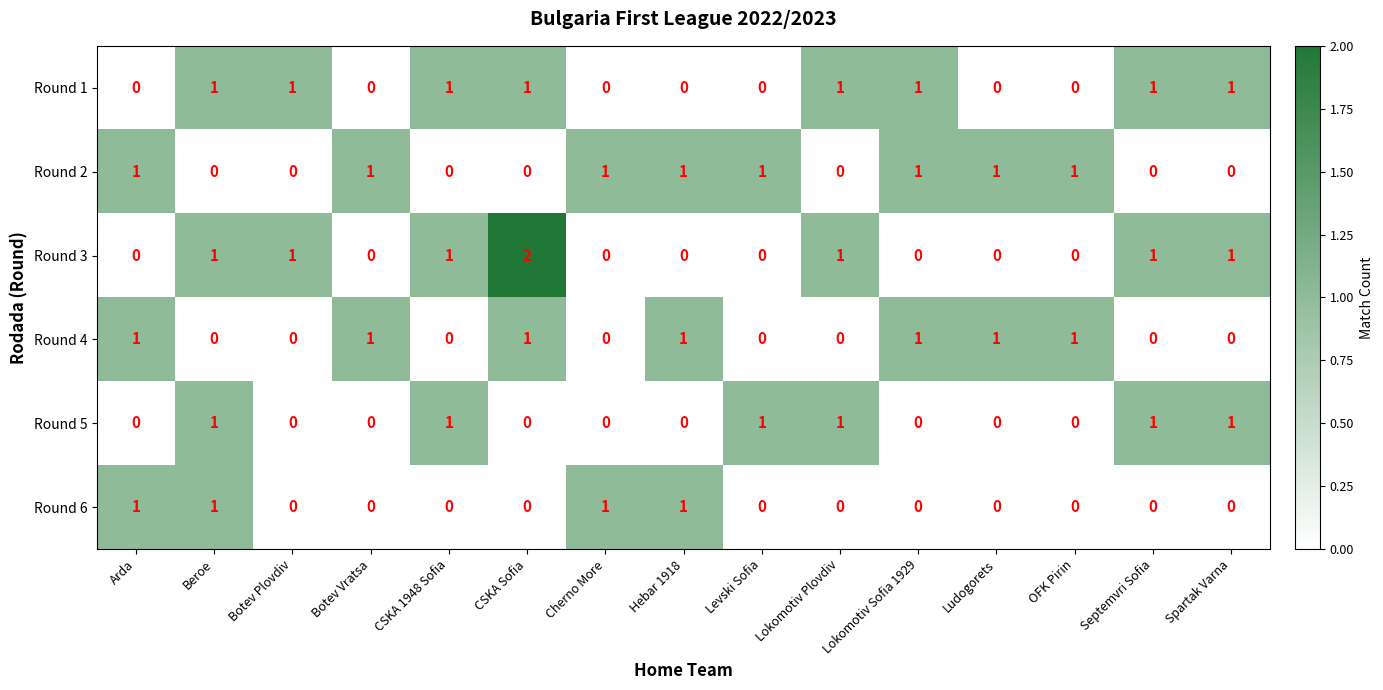

The value of Round 5 at Septemvri Sofia is 0. True or false?

False